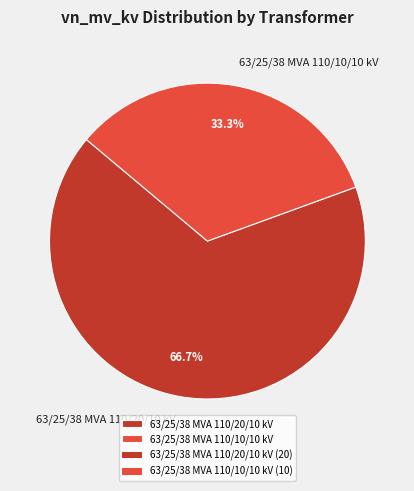

Approximately how many times larger is the value at 63/25/38 MVA 110/10/10 kV compared to 63/25/38 MVA 110/20/10 kV?

0.5